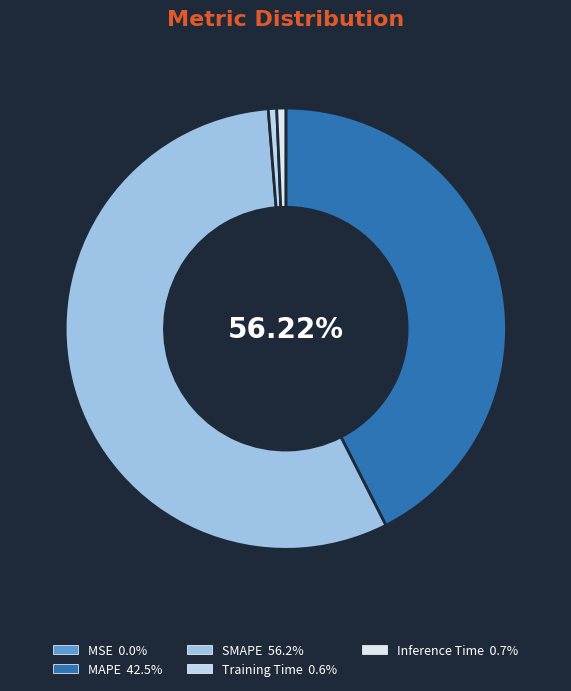

Which slice represents more than half of the pie?

SMAPE